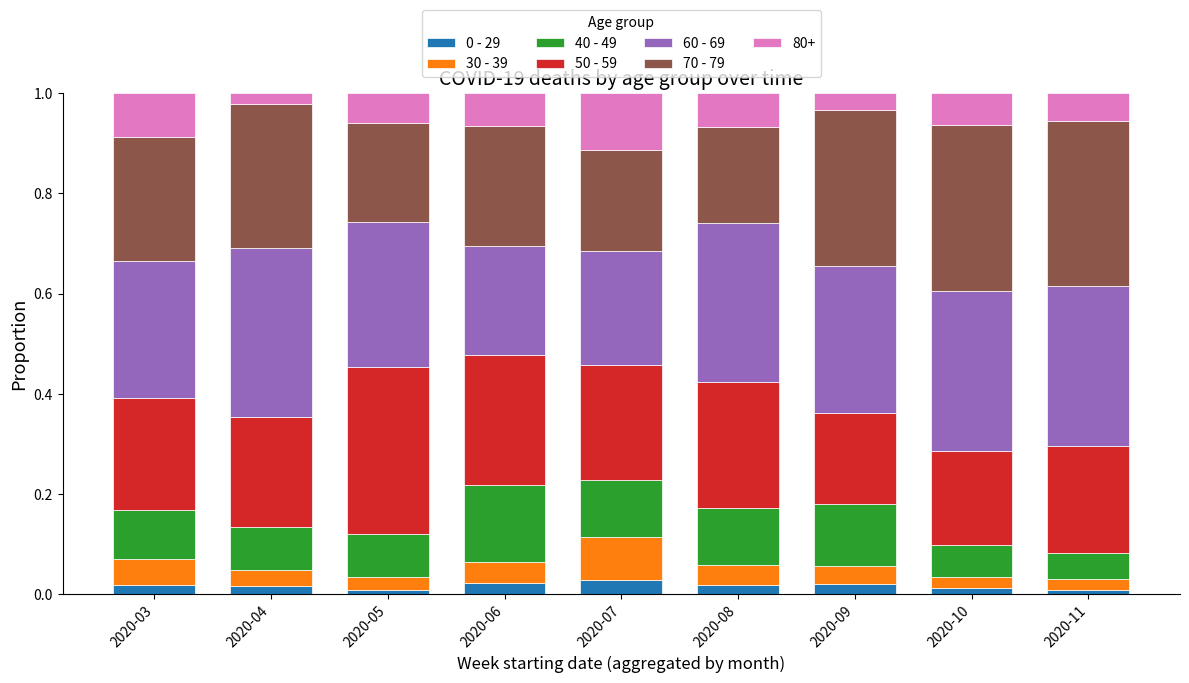

Is it true that 0 - 29 equals 0.0 at 2020-09?

True